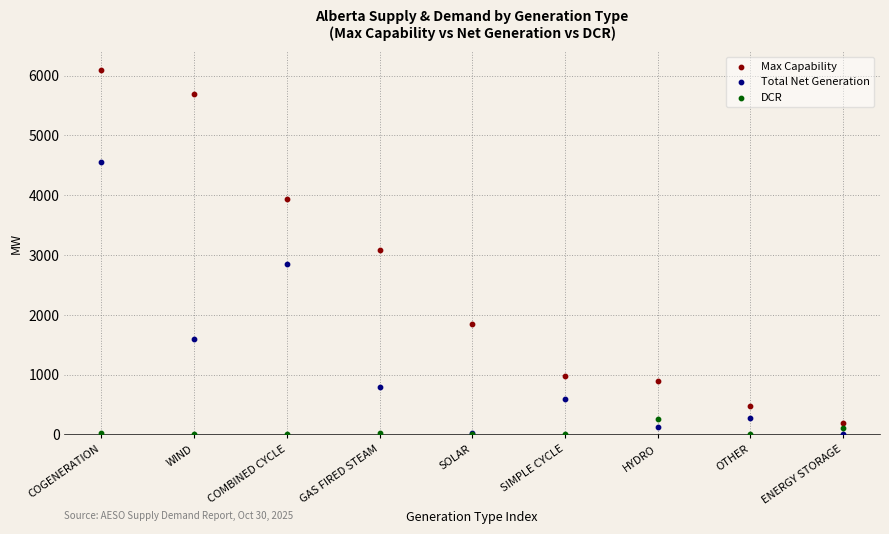

What are all the series names shown in the legend?

Max Capability, Total Net Generation, DCR